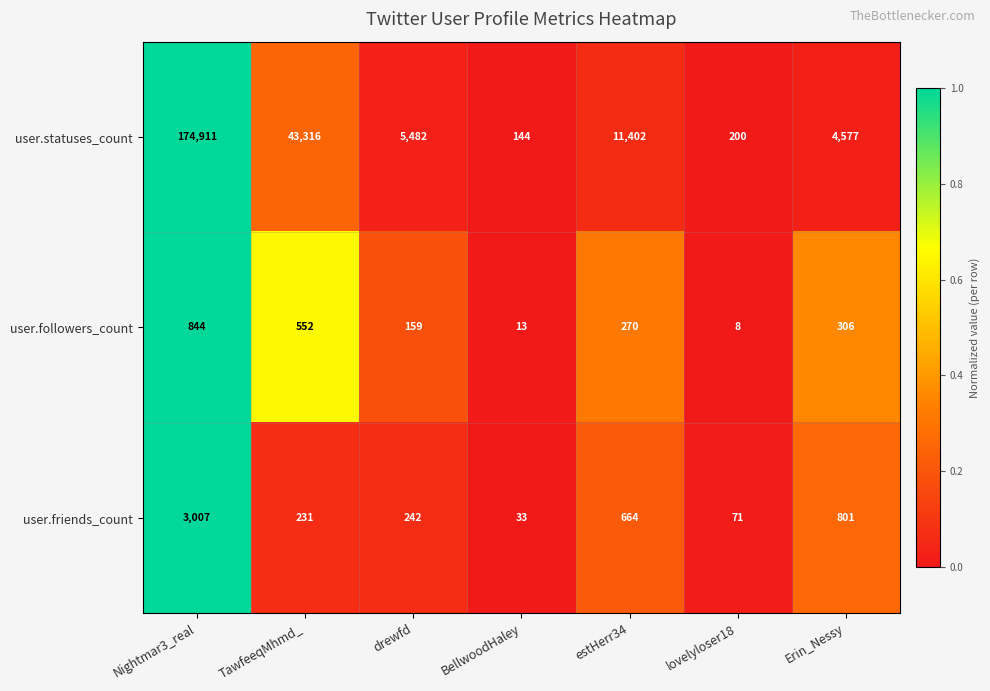

Reading right to left, extract all data points from this chart.

user.statuses_count: 4577	200	11402	144	5482	43316	174911
user.followers_count: 306	8	270	13	159	552	844
user.friends_count: 801	71	664	33	242	231	3007